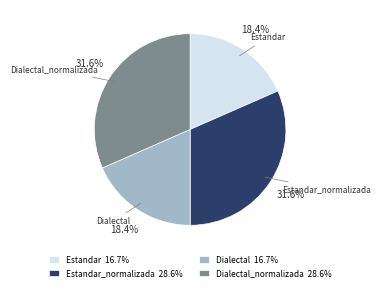

How much of the chart is everything except Dialectal_normalizada?

68.4%